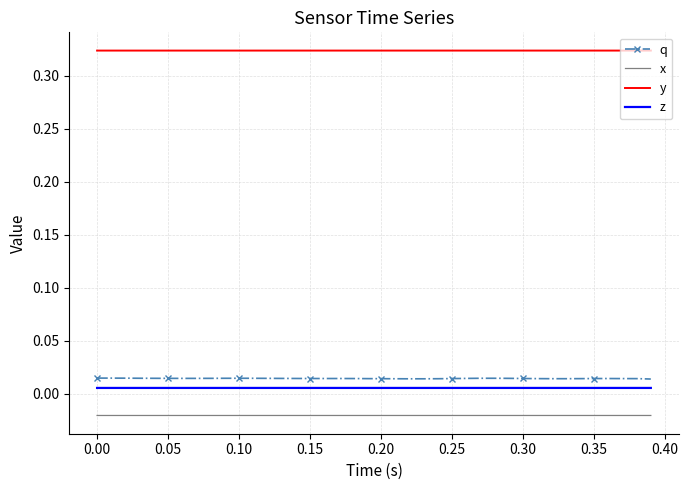

Which series has the largest total across all categories?

y